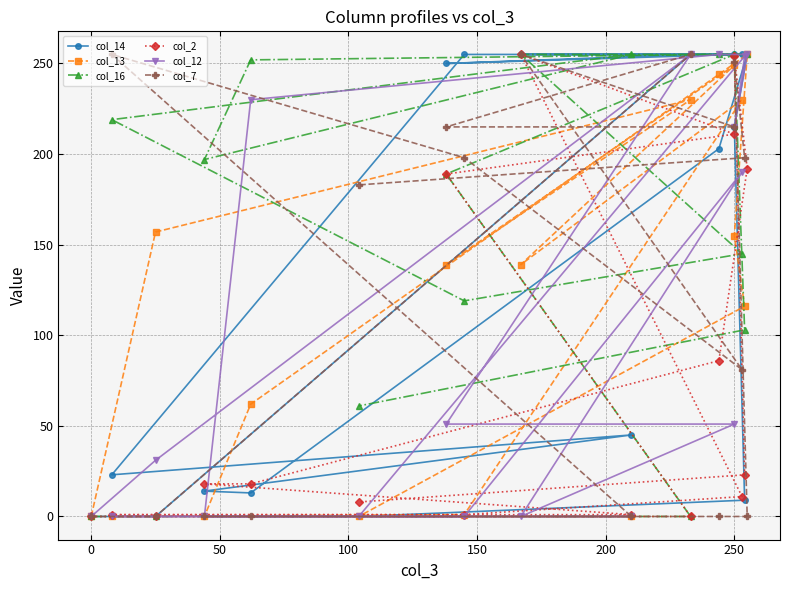

Which series has the largest range (max minus min)?

col_14